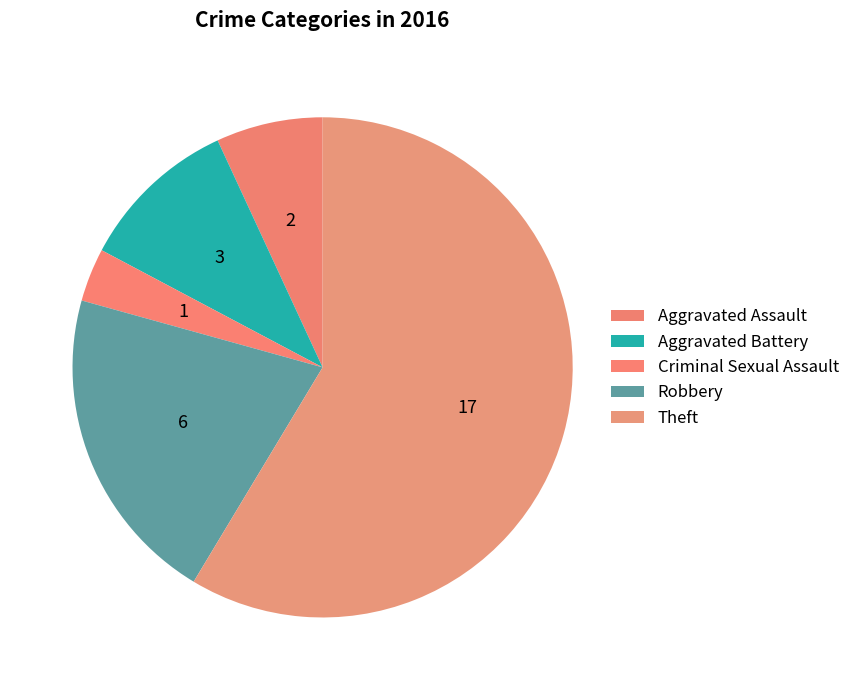

How many segments does this pie chart have?

5